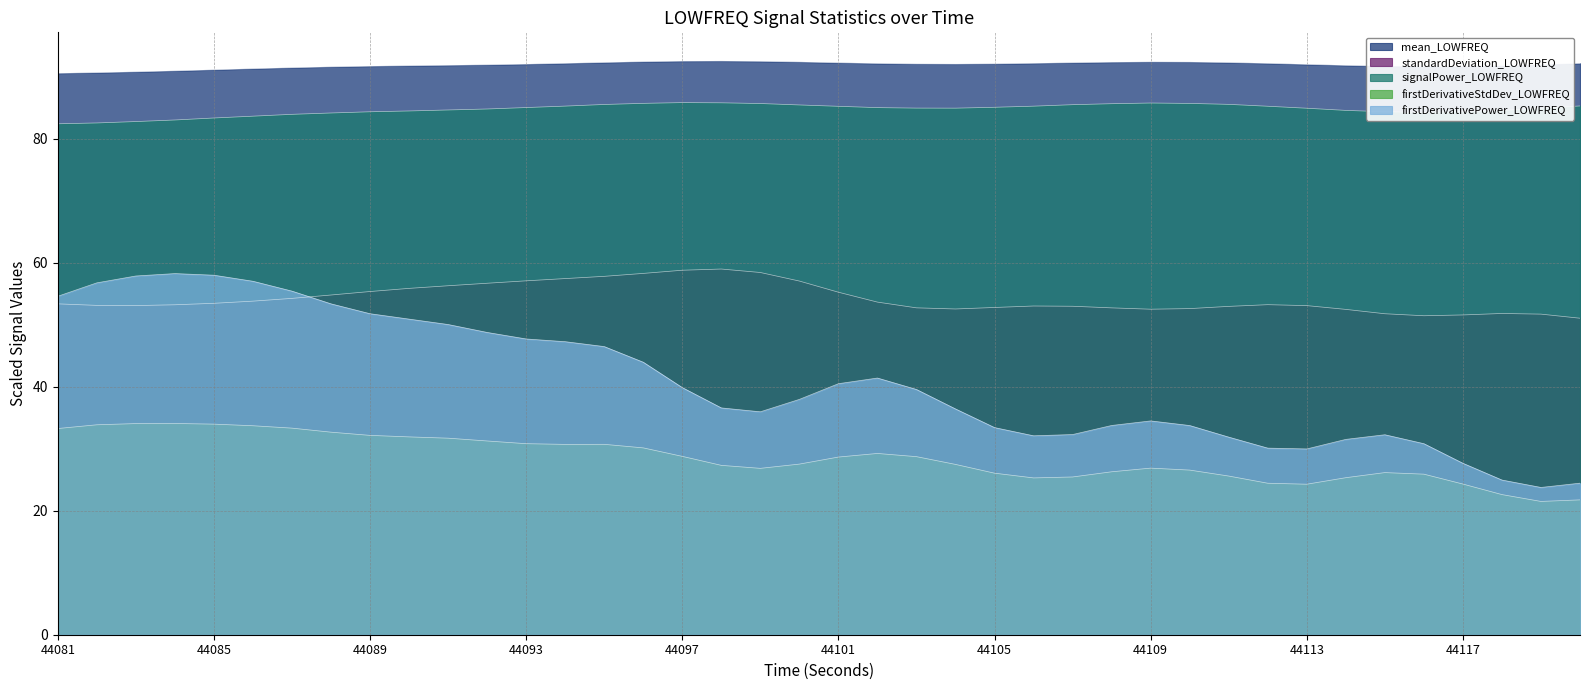

True or false: signalPower_LOWFREQ and mean_LOWFREQ cross at least once.

False